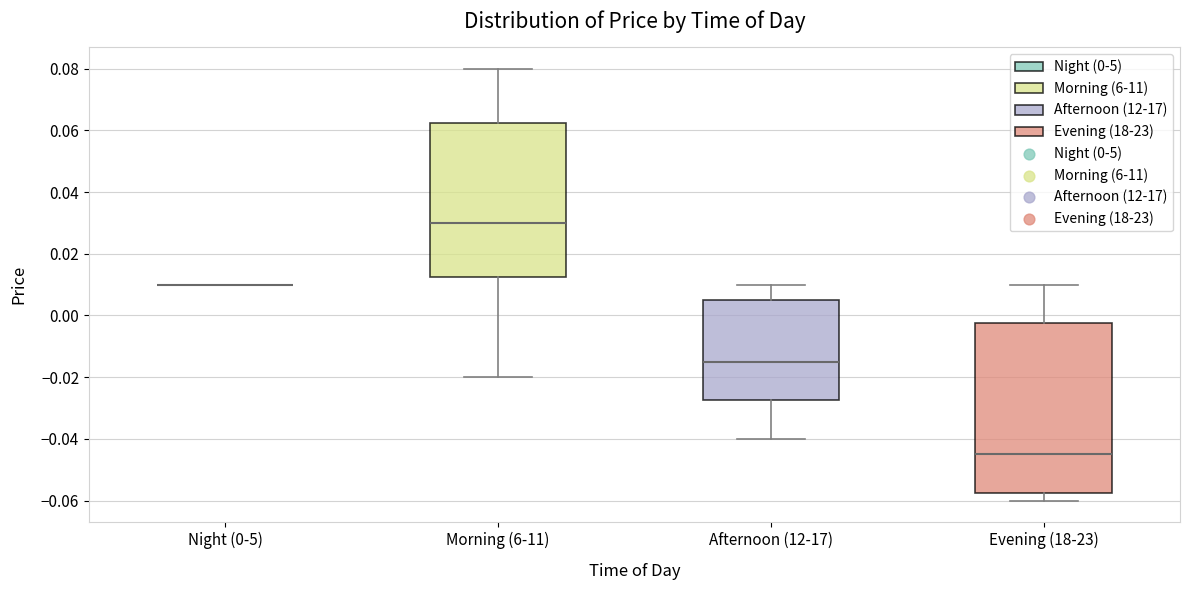

Reading left to right, read every box against the y-axis: the position of its median line, the range the box covers, and the ends of its whiskers. The values are not printed on the chart, so give them approximately, as read against the axis.

Night (0-5): box collapsed to a line at 0.010, whiskers 0.010 to 0.010
Morning (6-11): median 0.030, box 0.012 to 0.062, whiskers -0.020 to 0.080
Afternoon (12-17): median -0.014, box -0.028 to 0.006, whiskers -0.040 to 0.010
Evening (18-23): median -0.044, box -0.058 to -0.002, whiskers -0.060 to 0.010